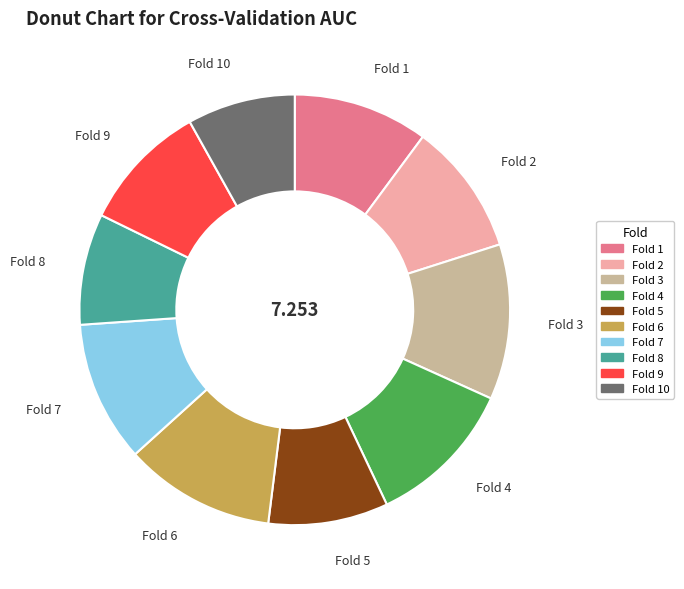

Does Fold 3 represent more than half of the total?

No